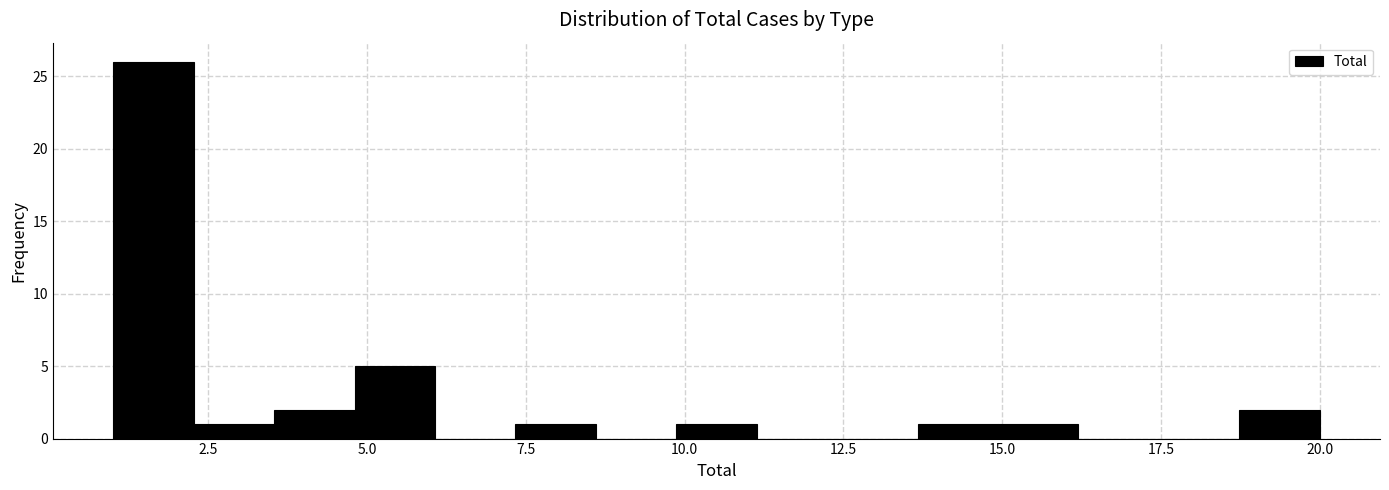

Around what value on the x-axis is the tallest bar? Give the approximate position of its centre, as read against the axis.

1.5